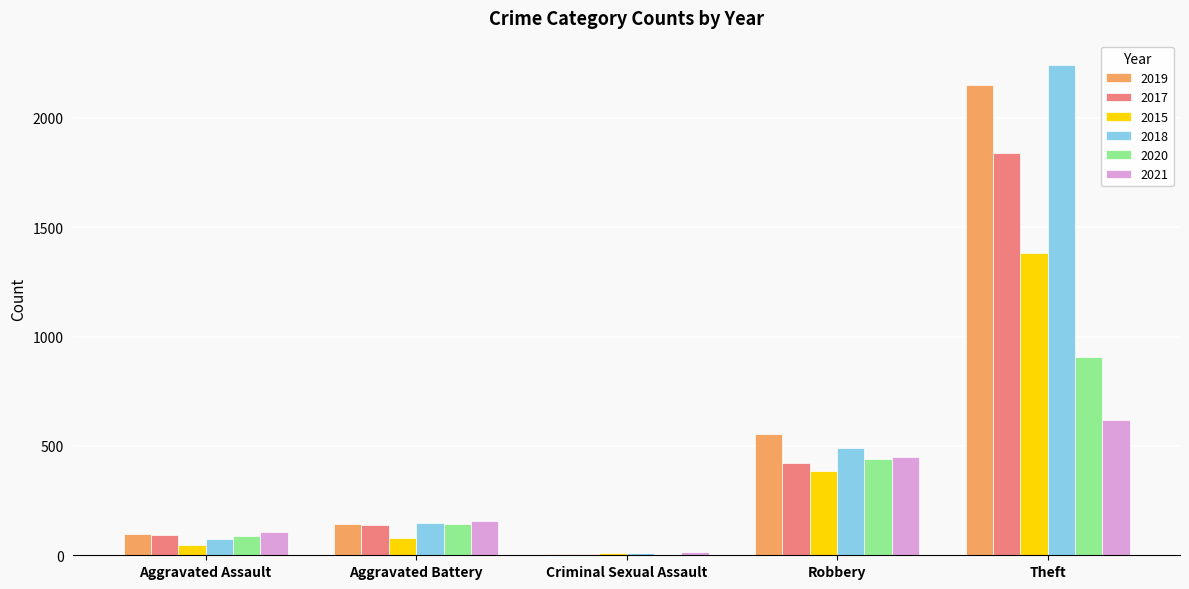

Reading left to right, extract all data points from this chart.

2019: Aggravated Assault=97	Aggravated Battery=141	Criminal Sexual Assault=8	Robbery=553	Theft=2152
2017: Aggravated Assault=92	Aggravated Battery=139	Criminal Sexual Assault=8	Robbery=424	Theft=1840
2015: Aggravated Assault=45	Aggravated Battery=77	Criminal Sexual Assault=12	Robbery=384	Theft=1380
2018: Aggravated Assault=74	Aggravated Battery=148	Criminal Sexual Assault=11	Robbery=489	Theft=2241
2020: Aggravated Assault=86	Aggravated Battery=143	Criminal Sexual Assault=3	Robbery=439	Theft=905
2021: Aggravated Assault=108	Aggravated Battery=158	Criminal Sexual Assault=14	Robbery=448	Theft=618